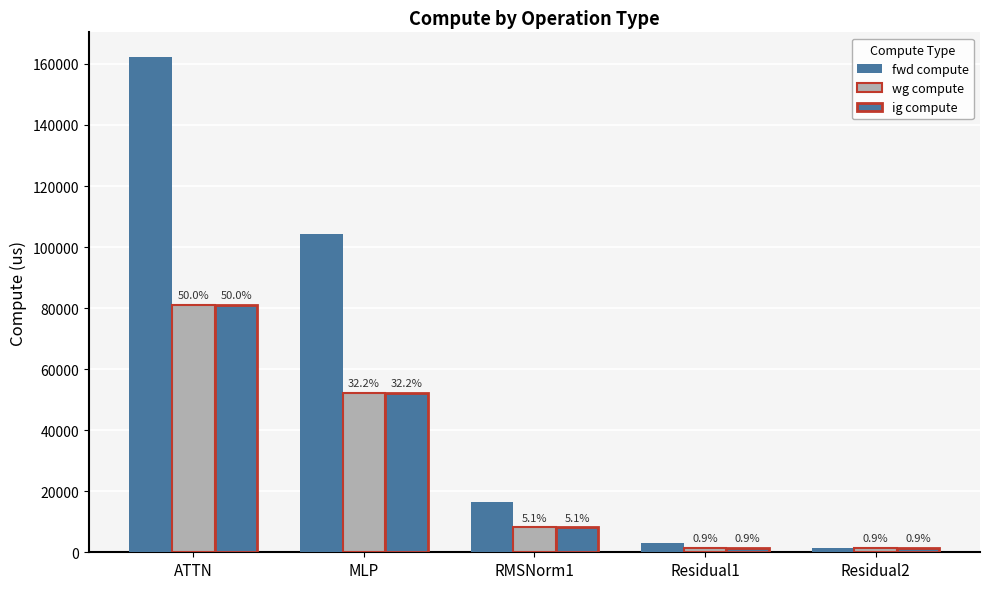

Is the value of ig compute at Residual1 greater than the value of fwd compute at MLP?

No